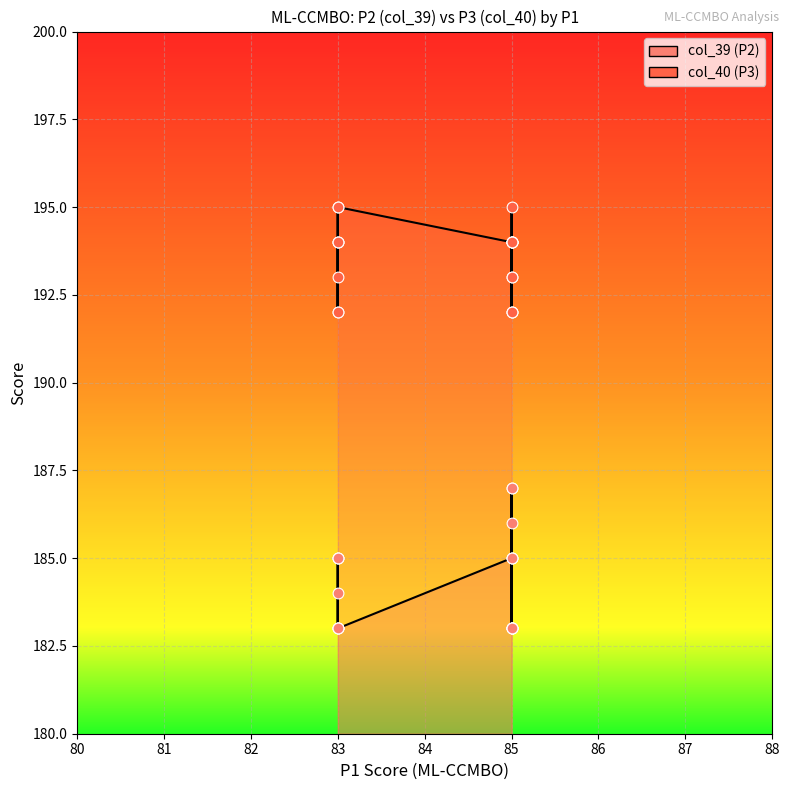

What are all the series names shown in the legend?

col_39, col_40